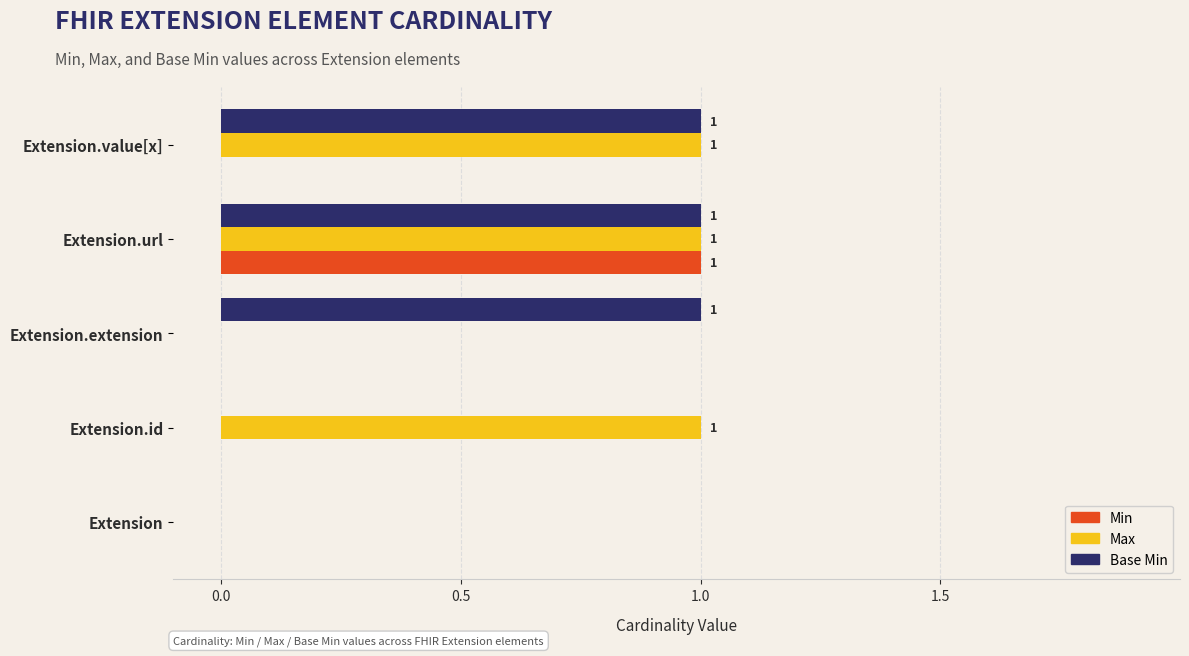

What is the sum of all Base Min values?

3